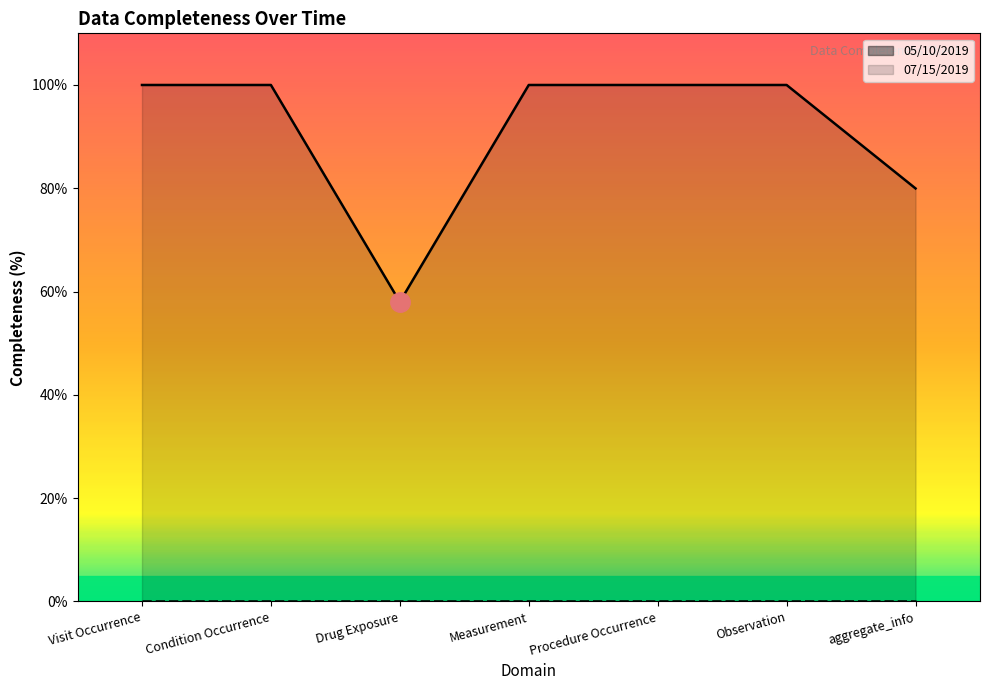

Reading right to left, extract all data points from this chart.

aggregate_info=80.0	Observation=100.0	Procedure Occurrence=100.0	Measurement=100.0	Drug Exposure=58.0	Condition Occurrence=100.0	Visit Occurrence=100.0